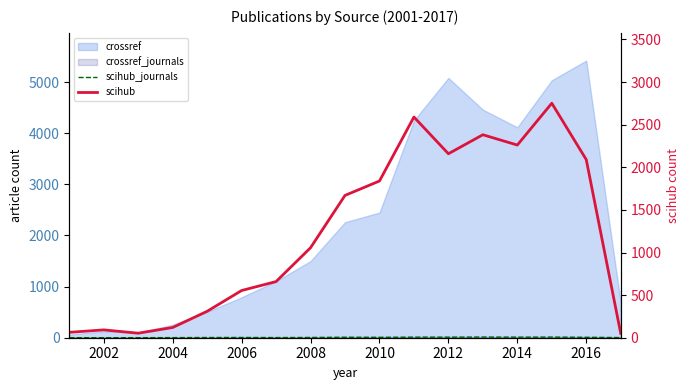

The value of scihub_journals at 2004 is 3. True or false?

False